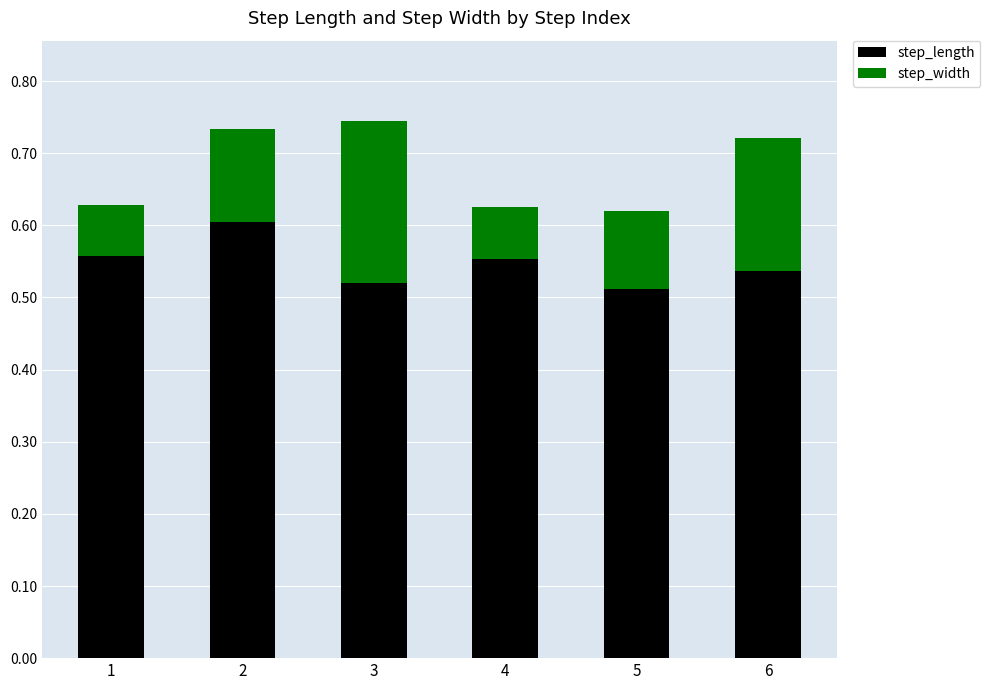

The value of step_length at 2 is 0.6. True or false?

True